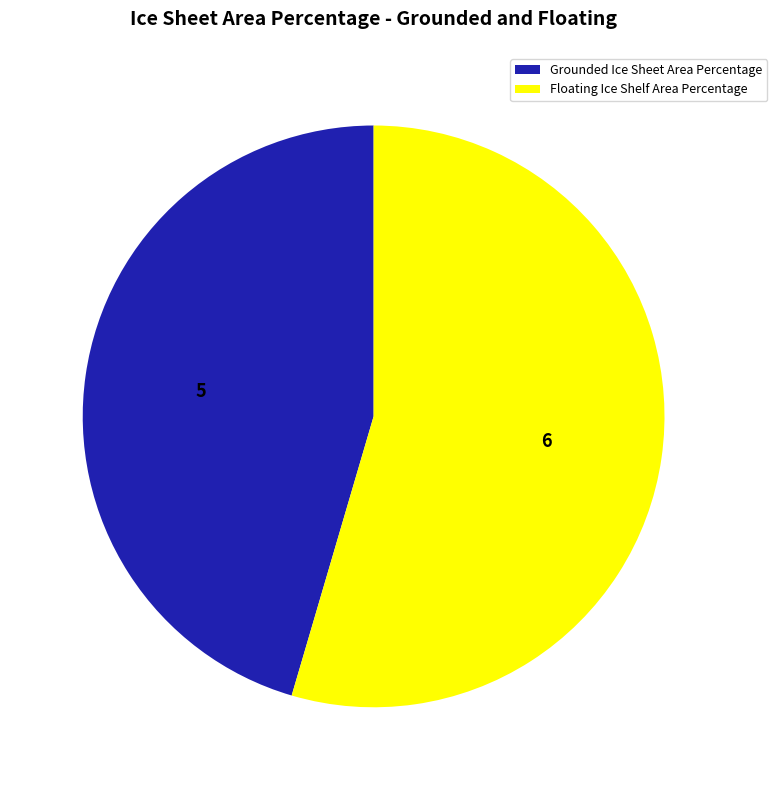

What is the smallest slice in the pie chart?

Grounded Ice Sheet Area Percentage